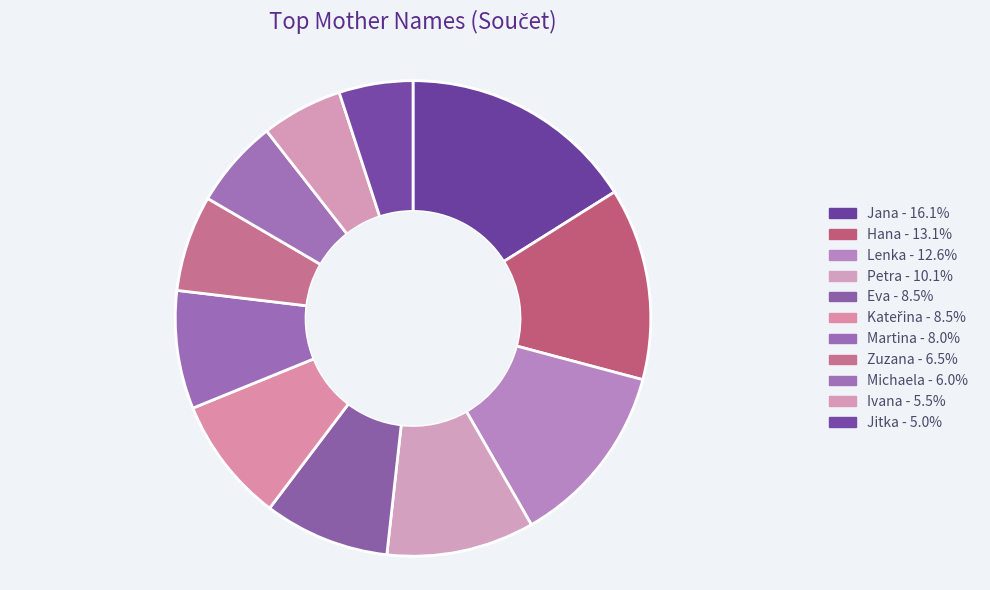

True or false: Zuzana accounts for 1% of the total.

False